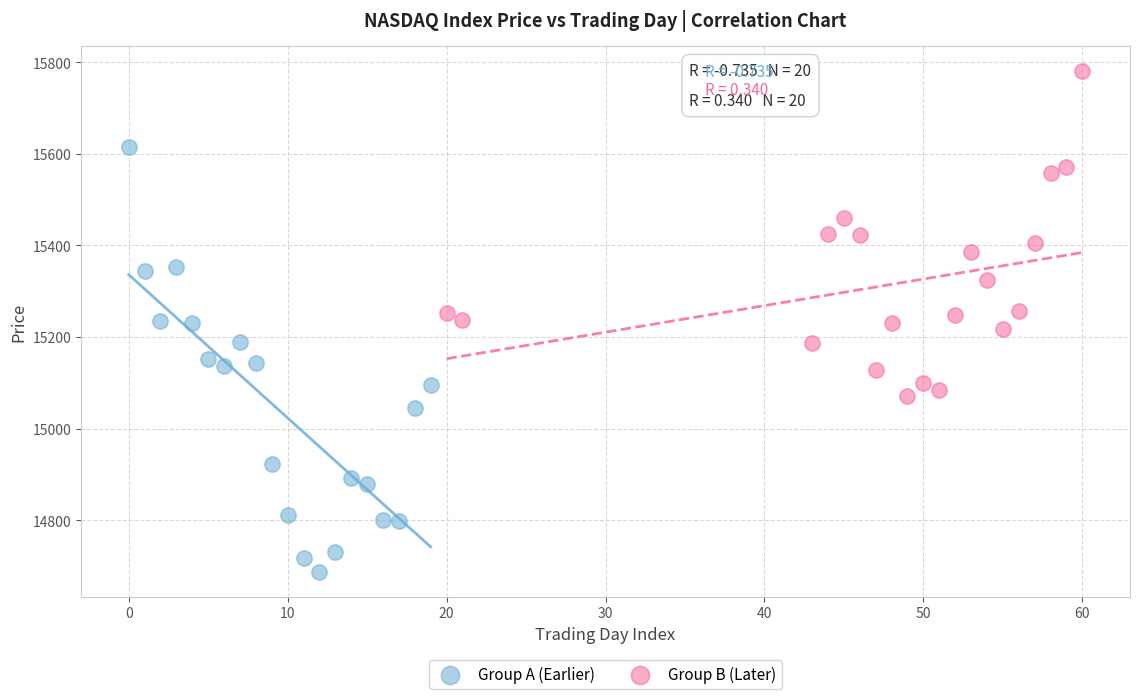

Which series has the largest Y range (max minus min)?

Group A (Earlier)